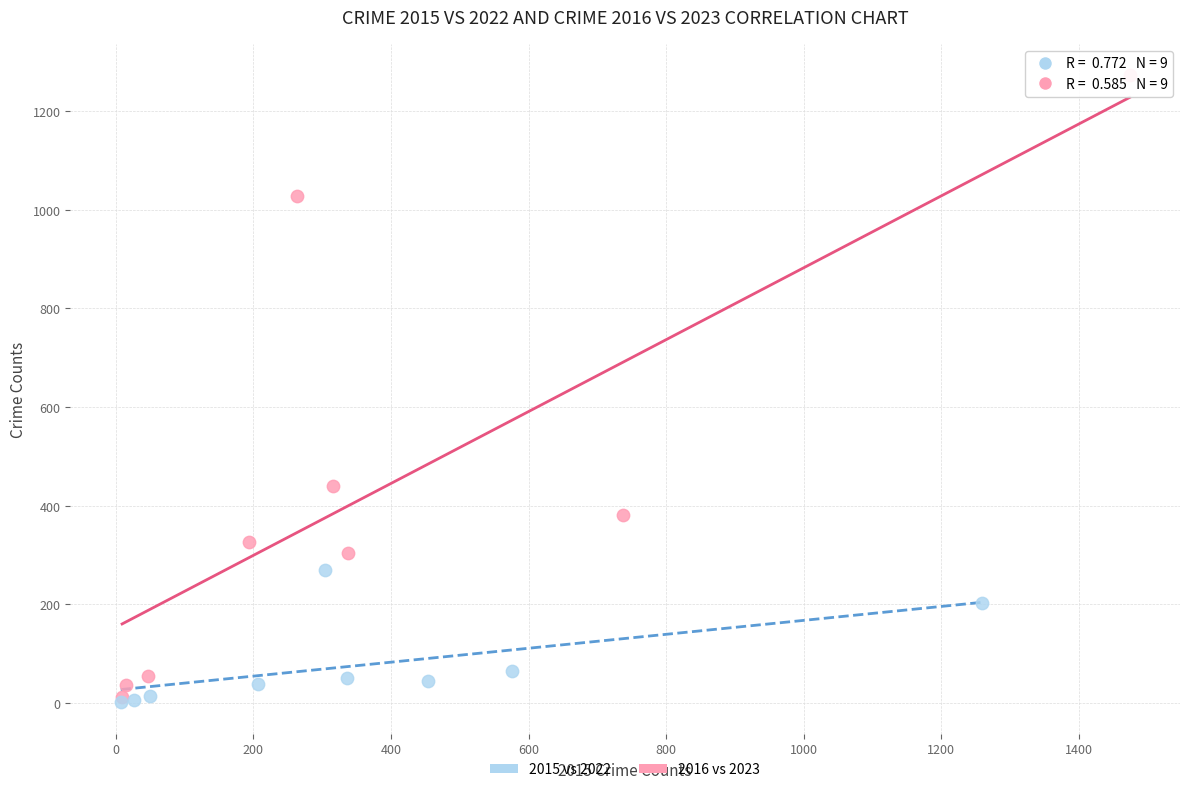

Which series contains the highest Y value?

2015 vs 2022